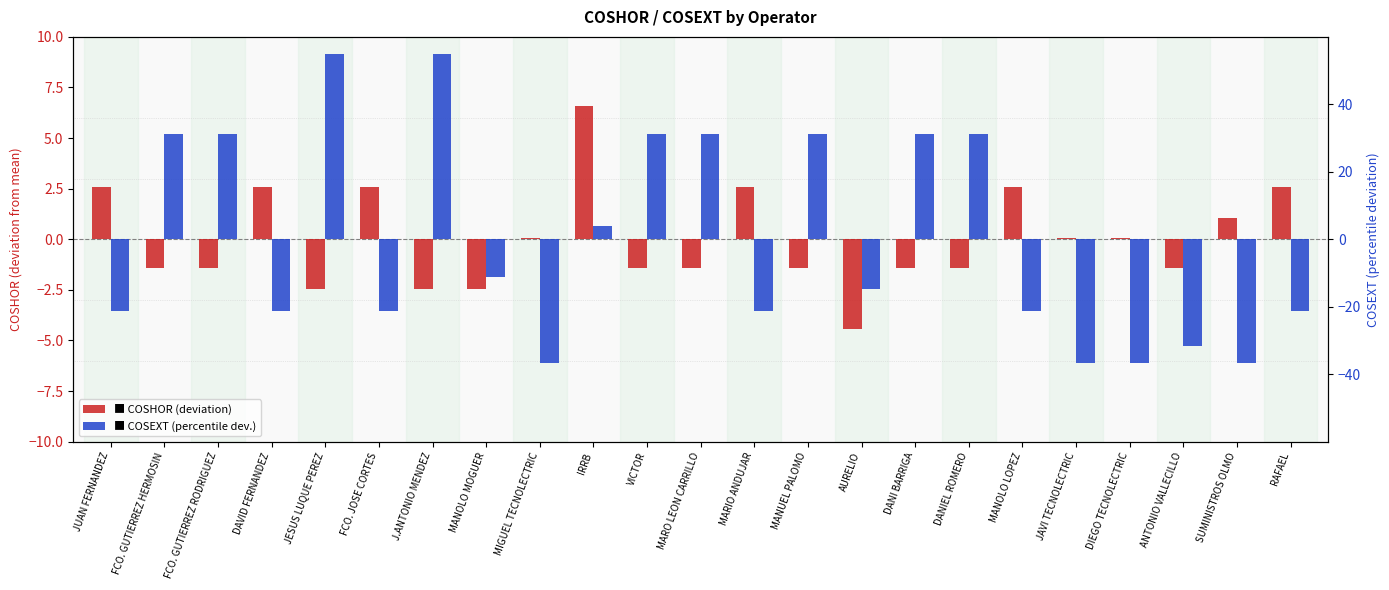

Which series changed the most between FCO. GUTIERREZ RODRIGUEZ and MARIO ANDUJAR?

COSEXT